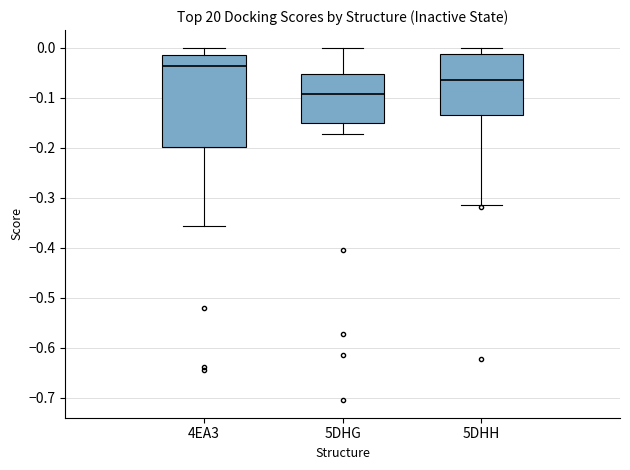

Reading left to right, read every box against the y-axis: the position of its median line, the range the box covers, and the ends of its whiskers. The values are not printed on the chart, so give them approximately, as read against the axis.

4EA3: median -0.04, box -0.20 to -0.01, whiskers -0.36 to 0.00
5DHG: median -0.09, box -0.15 to -0.05, whiskers -0.17 to 0.00
5DHH: median -0.06, box -0.13 to -0.01, whiskers -0.31 to 0.00